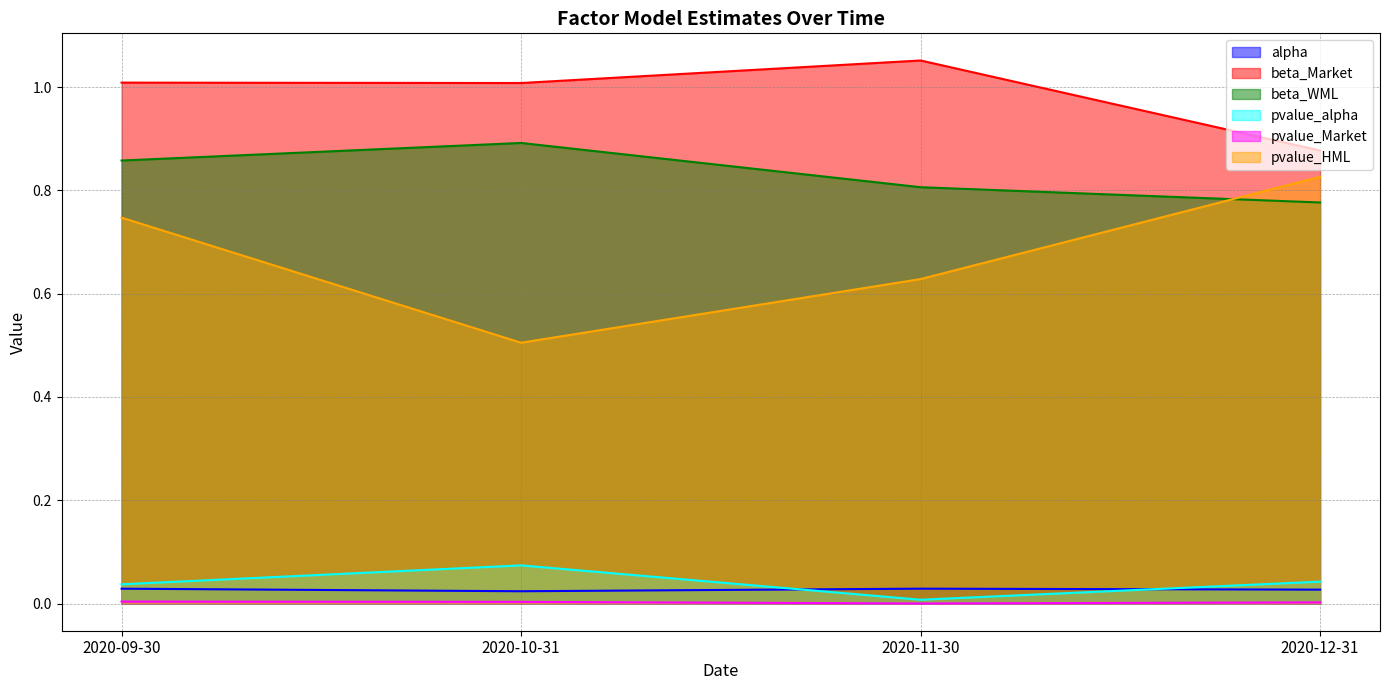

Which series has the largest total across all categories?

beta_Market